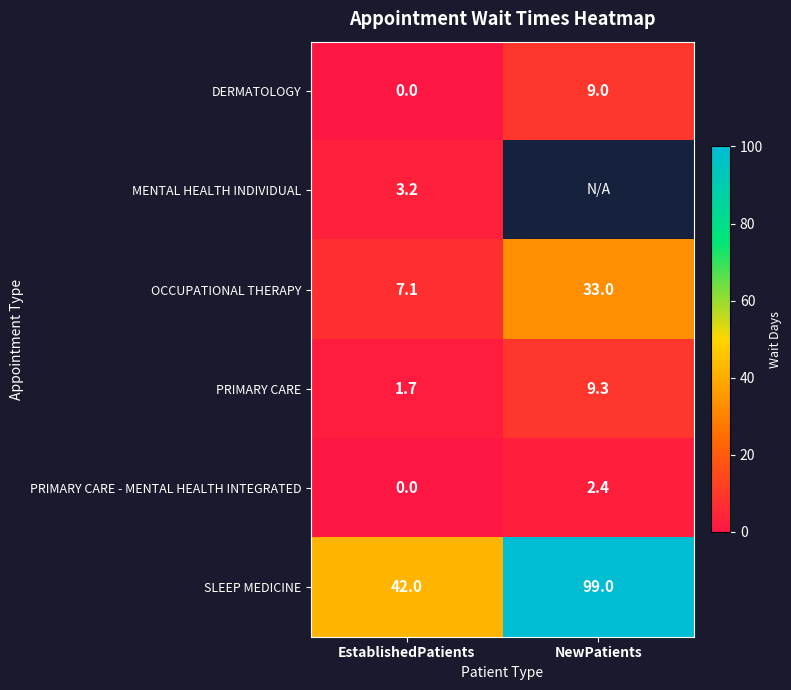

Which category has the lowest value across all series?

EstablishedPatients